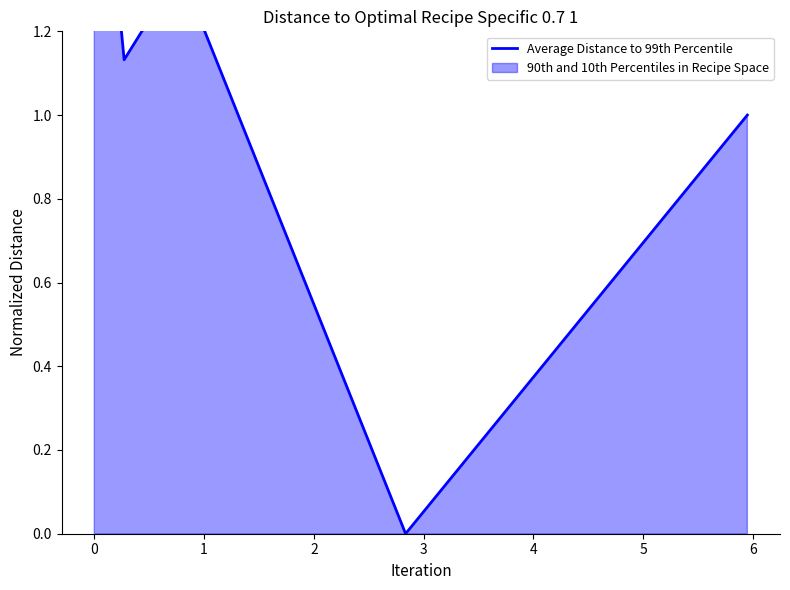

How many lines are shown in the chart?

1